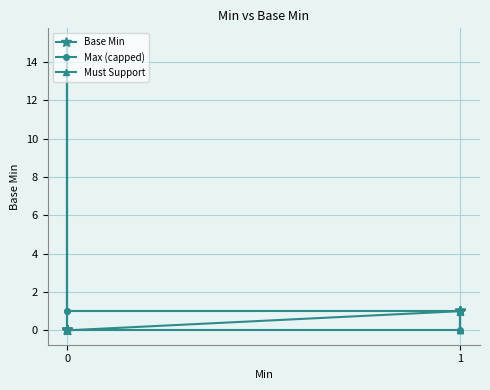

What are all the series names shown in the legend?

Base Min, Max (capped), Must Support